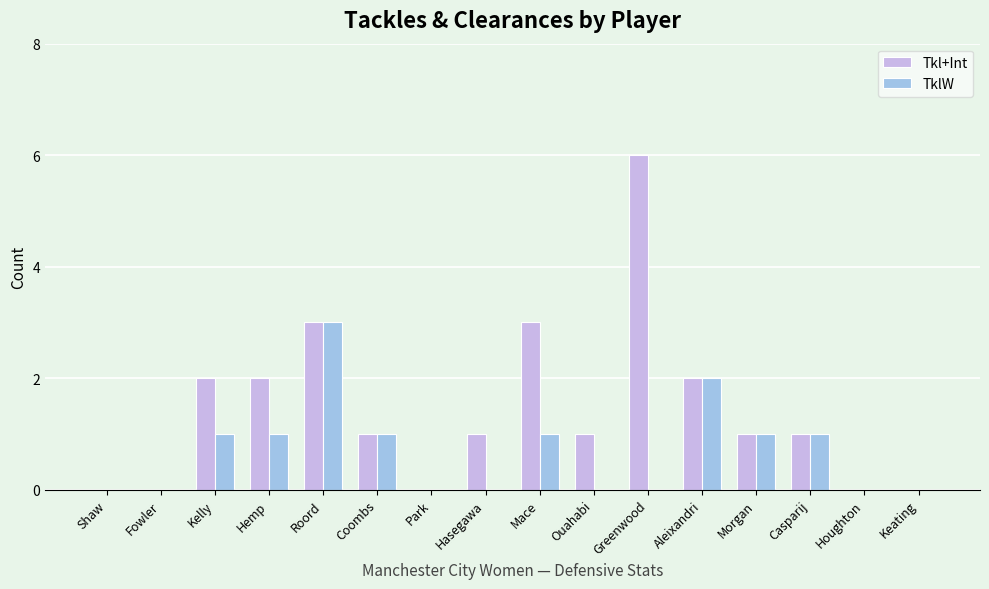

Between Mace and Keating, which series saw the biggest shift?

Tkl+Int